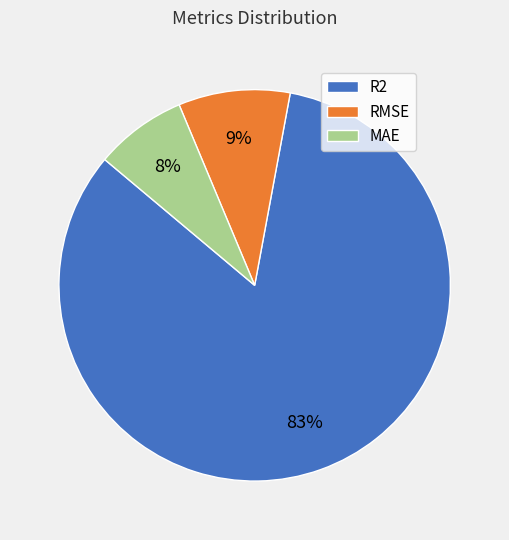

Do RMSE and R2 together represent more than half of the pie?

Yes